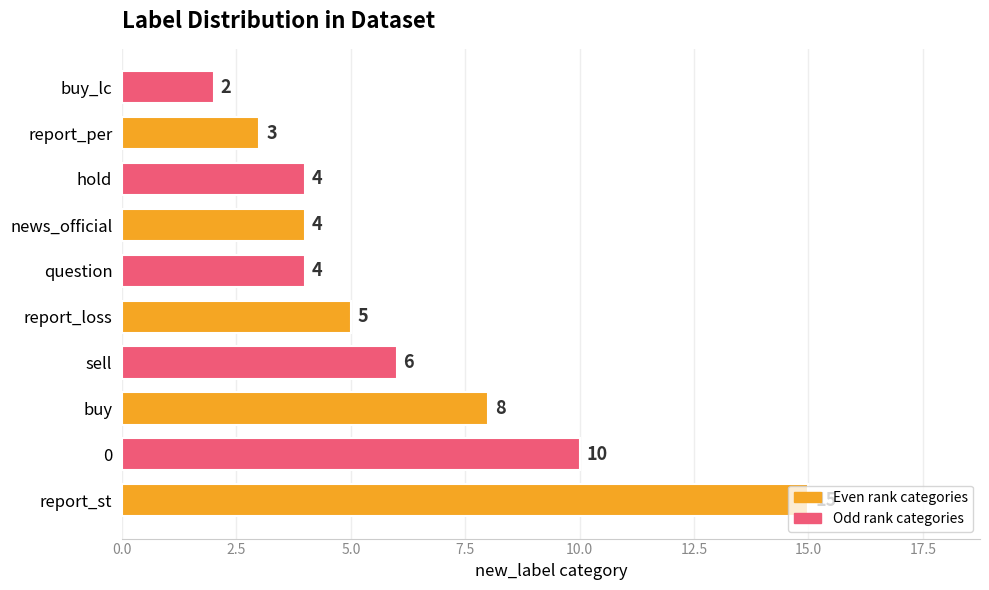

What is the ratio of the value at buy_lc to the value at report_loss?

0.4